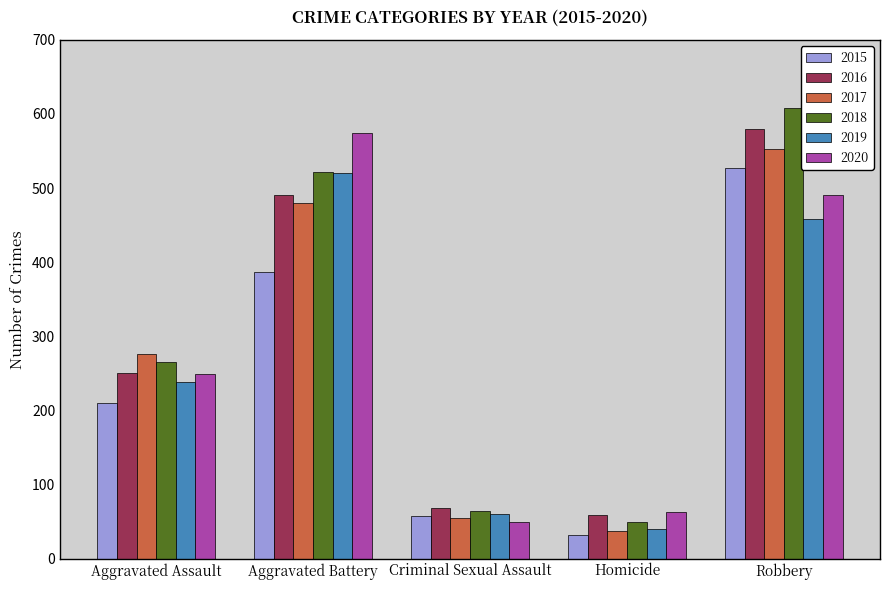

Is it true that 2020 equals 249 at Aggravated Assault?

True